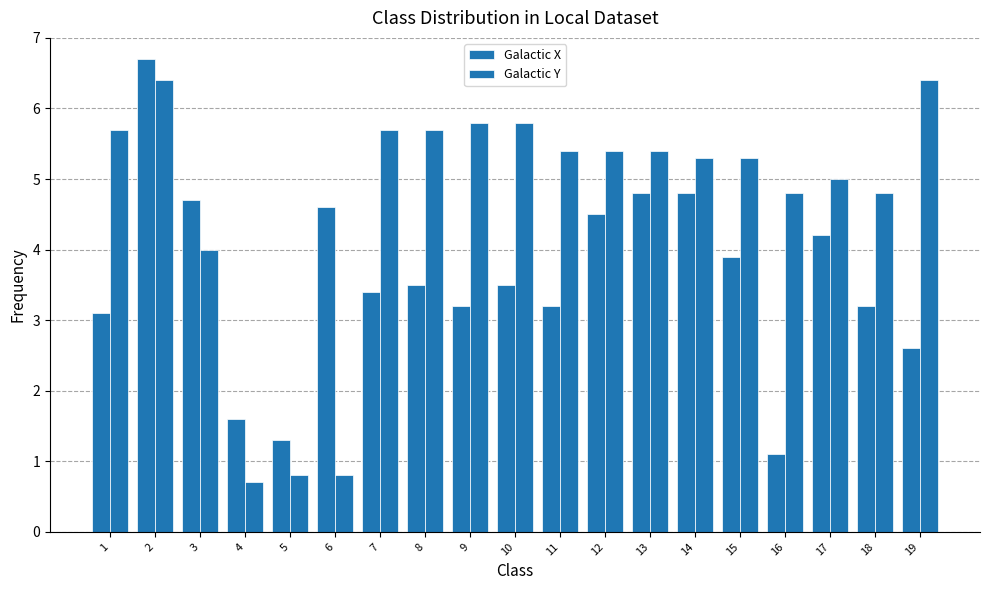

At which category is the sum across all series the highest?

2